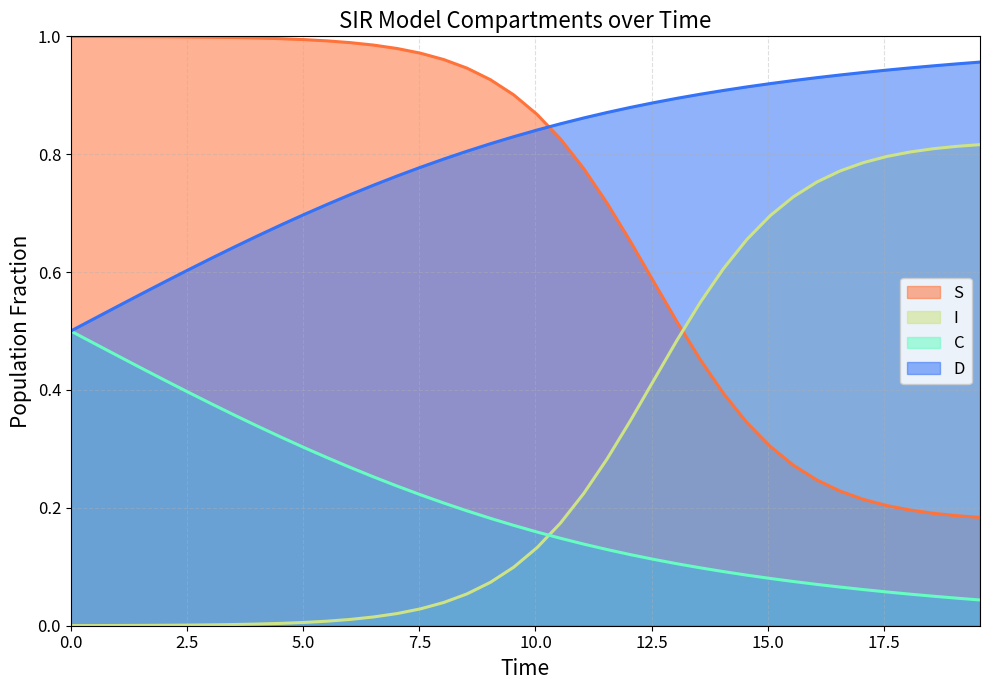

What are all the series names shown in the legend?

S, I, C, D